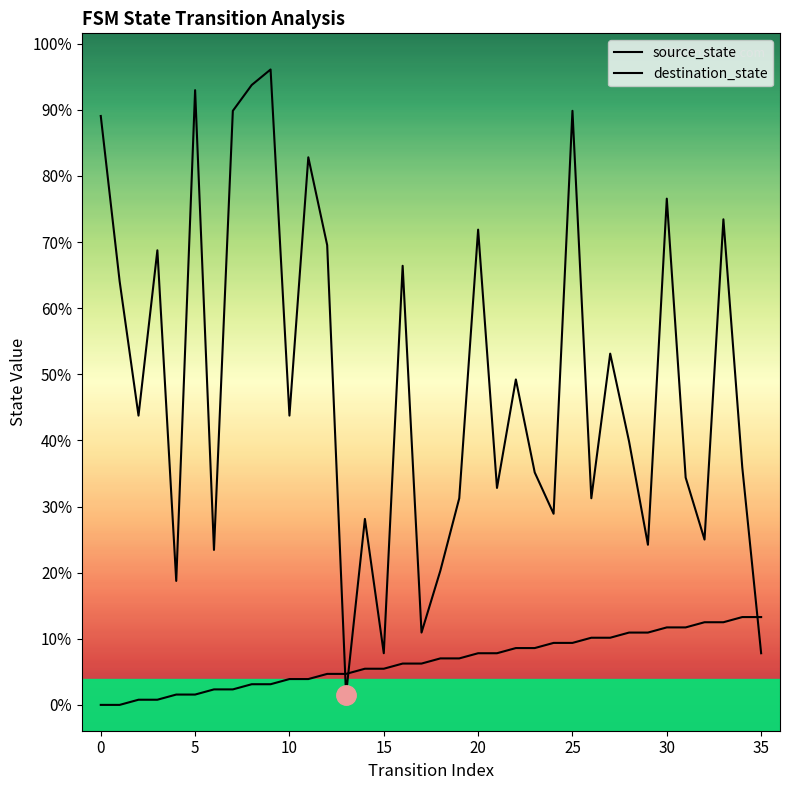

Does the chart have visible grid lines?

No